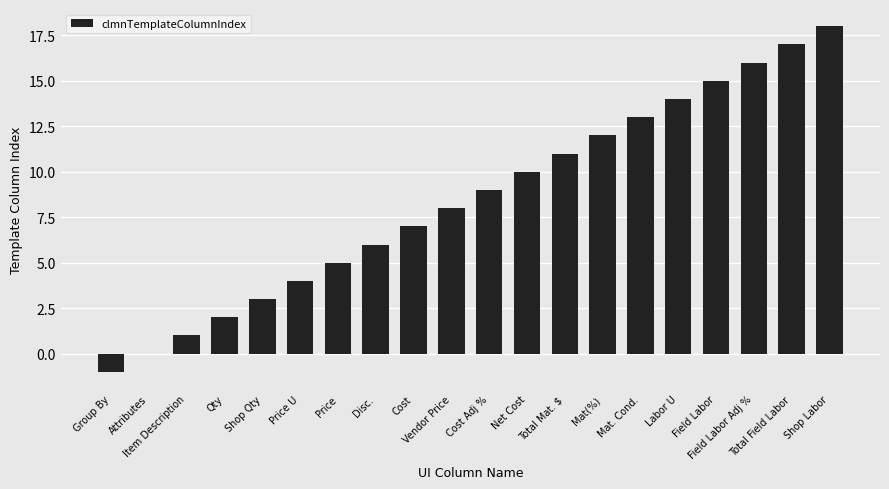

Which category has the highest value across all series?

Shop Labor